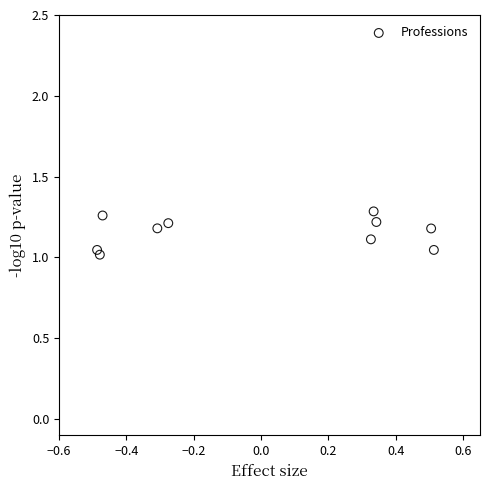

What is the average Y value?

1.2